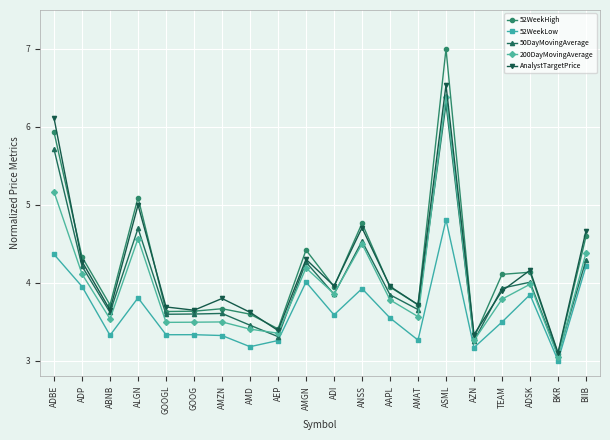

What position from the right is ADP?

19